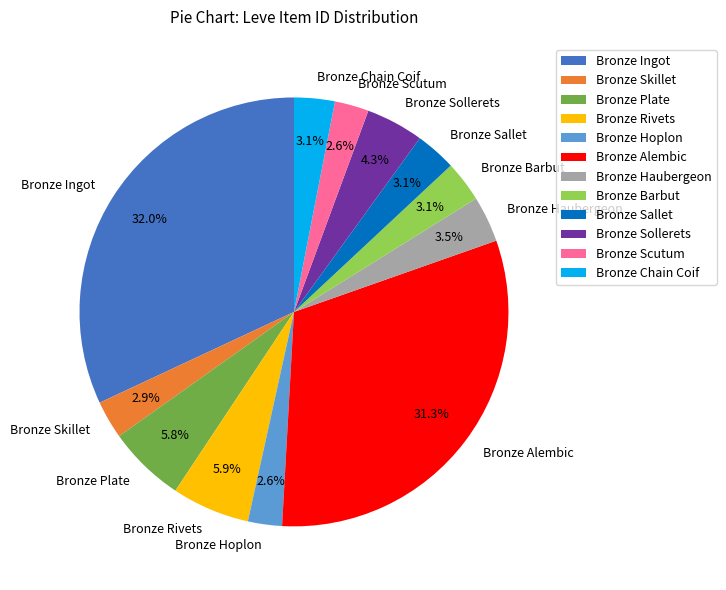

How many segments does this pie chart have?

12